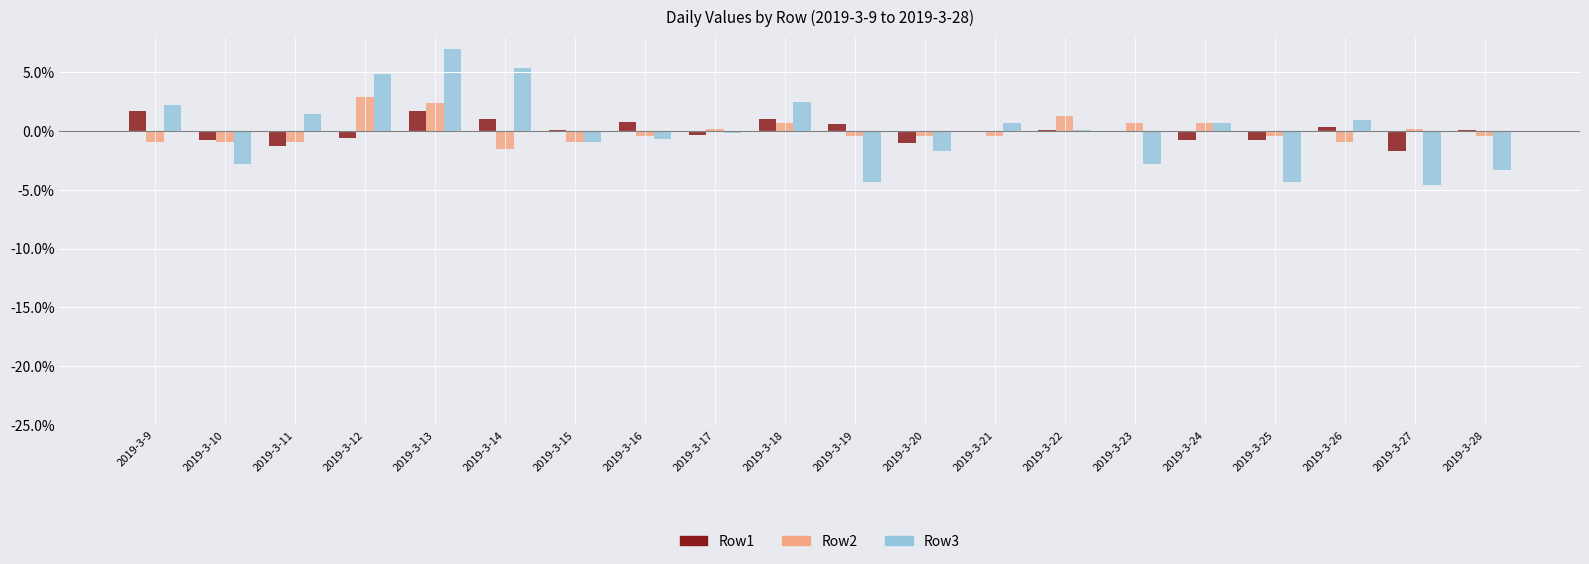

How many groups of bars are there?

20